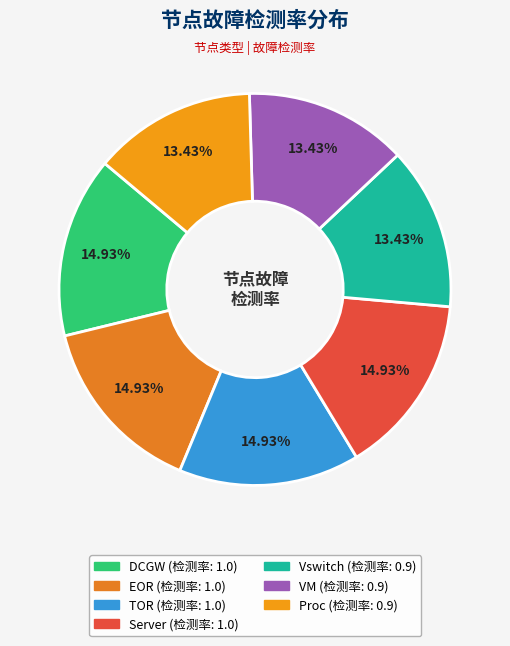

How many slices are in this pie chart?

7